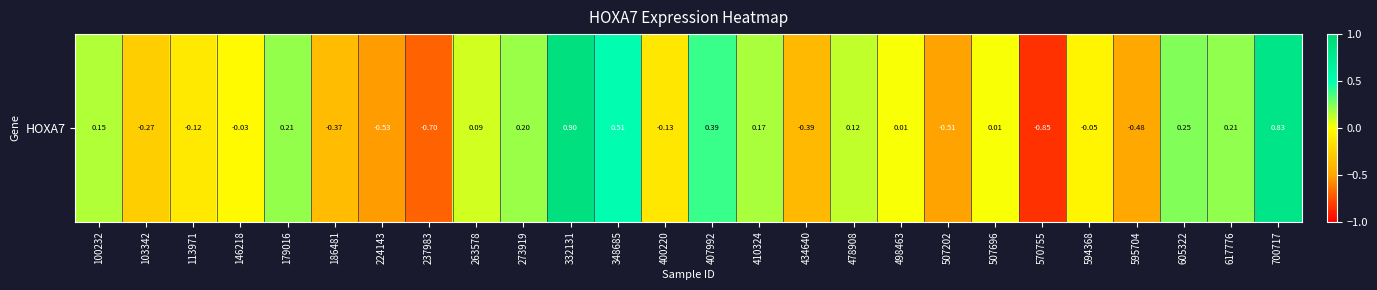

At which label does the data first exceed 0?

100232